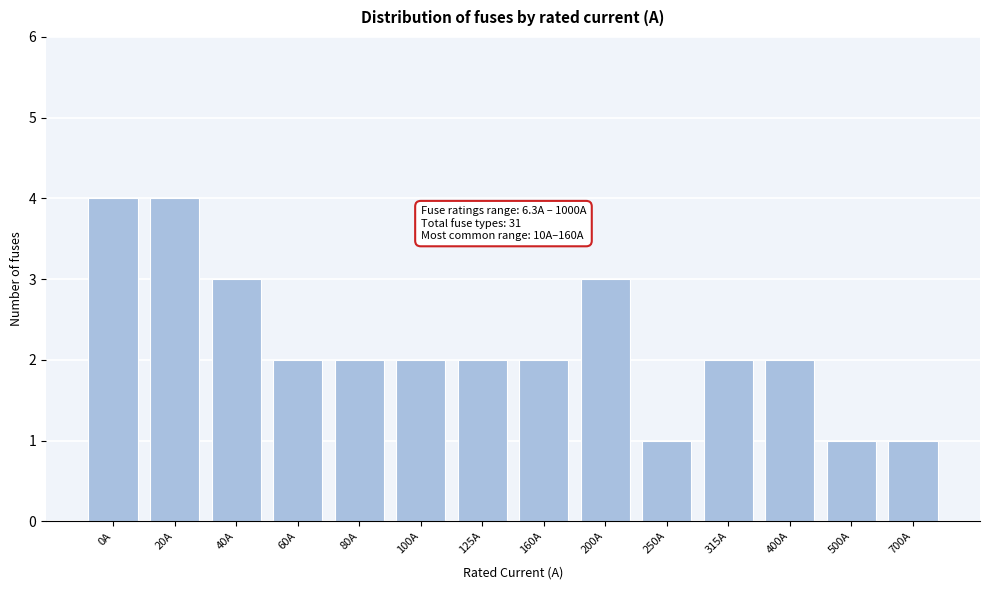

Reading left to right, list all the values displayed in this chart.

4	4	3	2	2	2	2	2	3	1	2	2	1	1